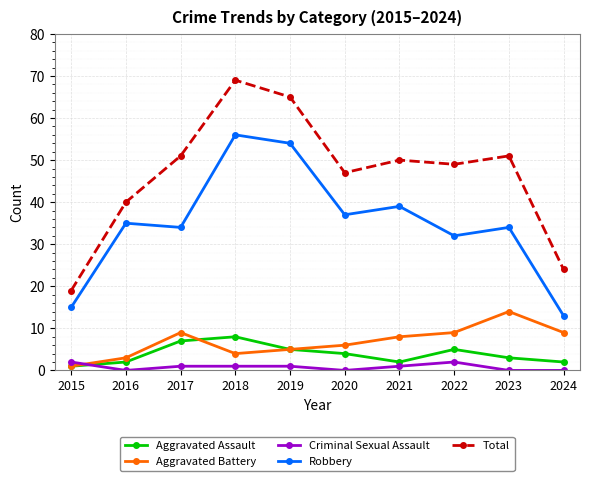

At how many categories does at least one series exceed 58?

2